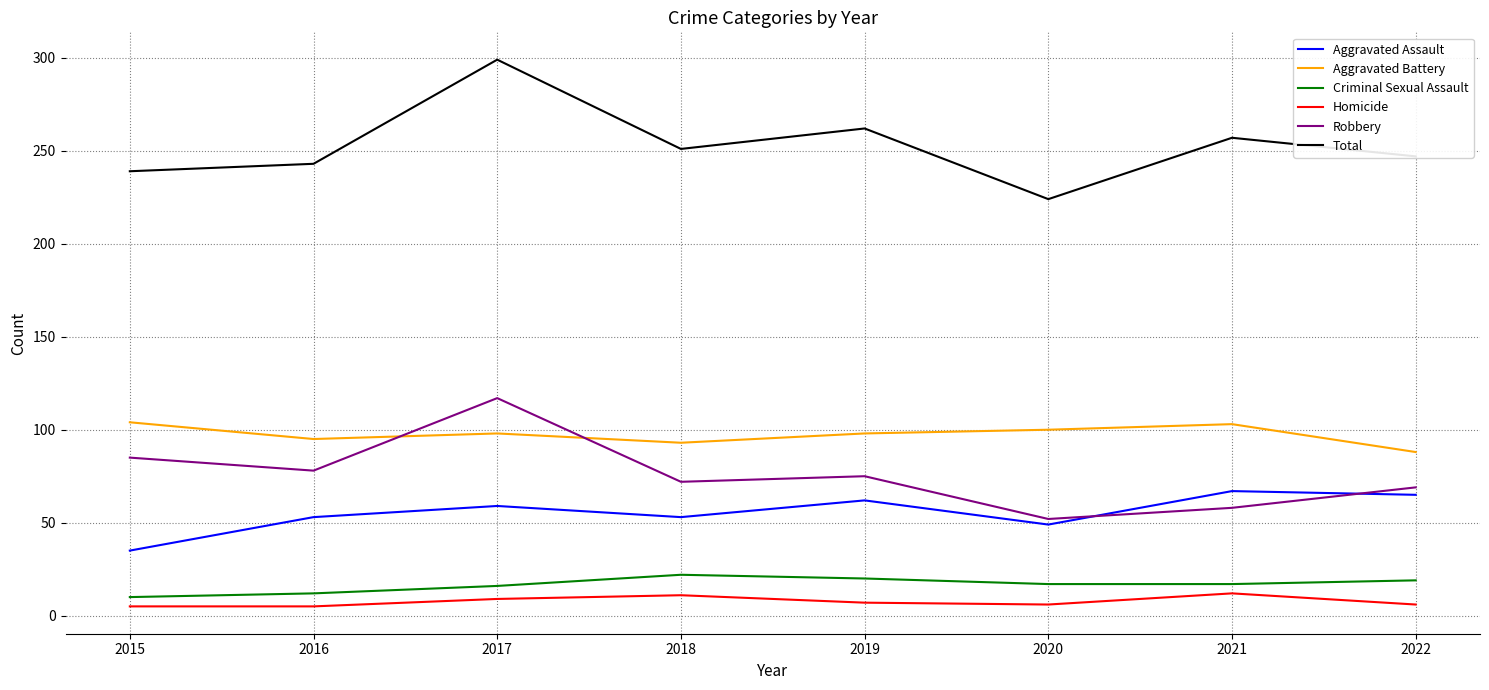

At which category does Aggravated Assault reach its first local peak?

2017